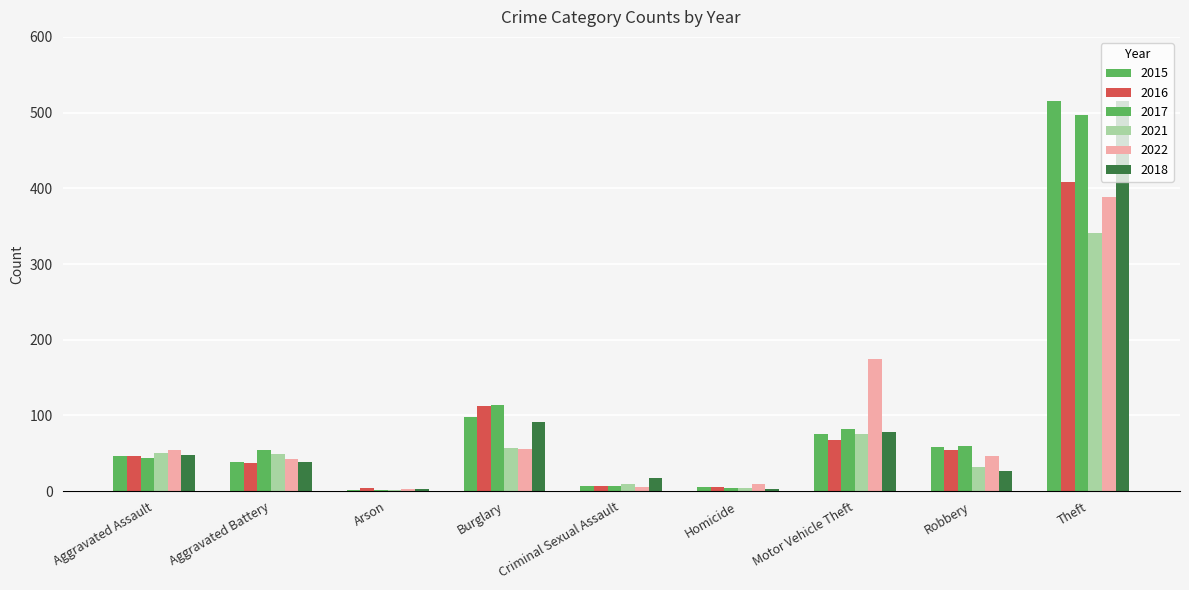

How many groups of bars are there?

9